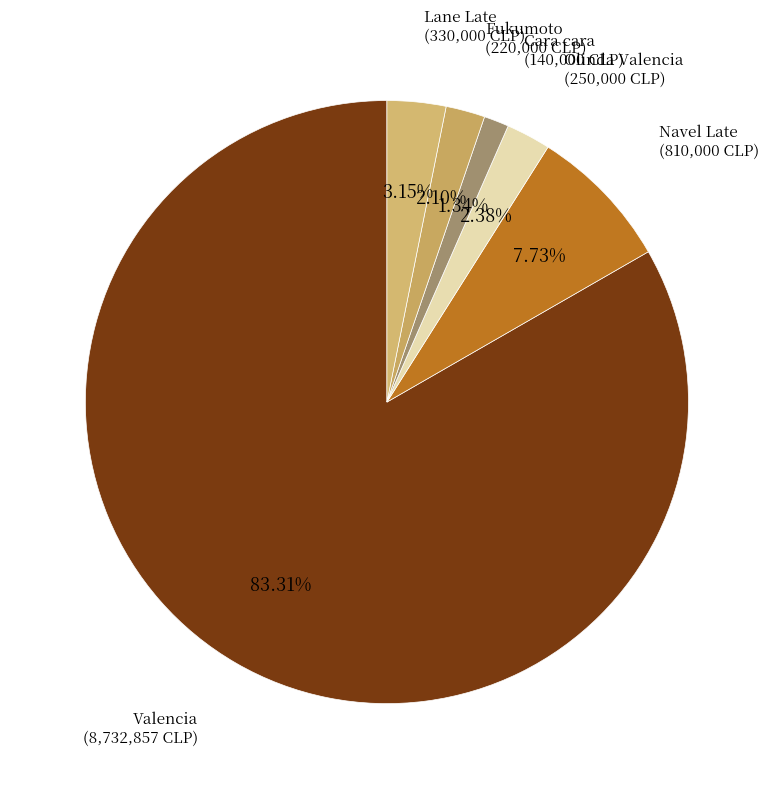

What is the largest slice in the pie chart?

Valencia